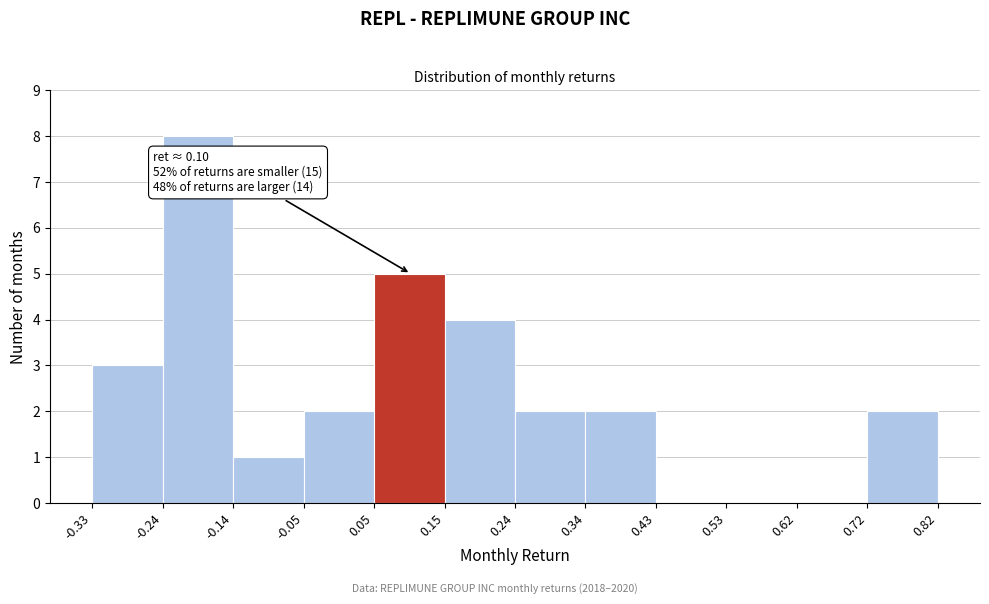

Over which range of the x-axis is the bar tallest?

-0.24 to -0.14